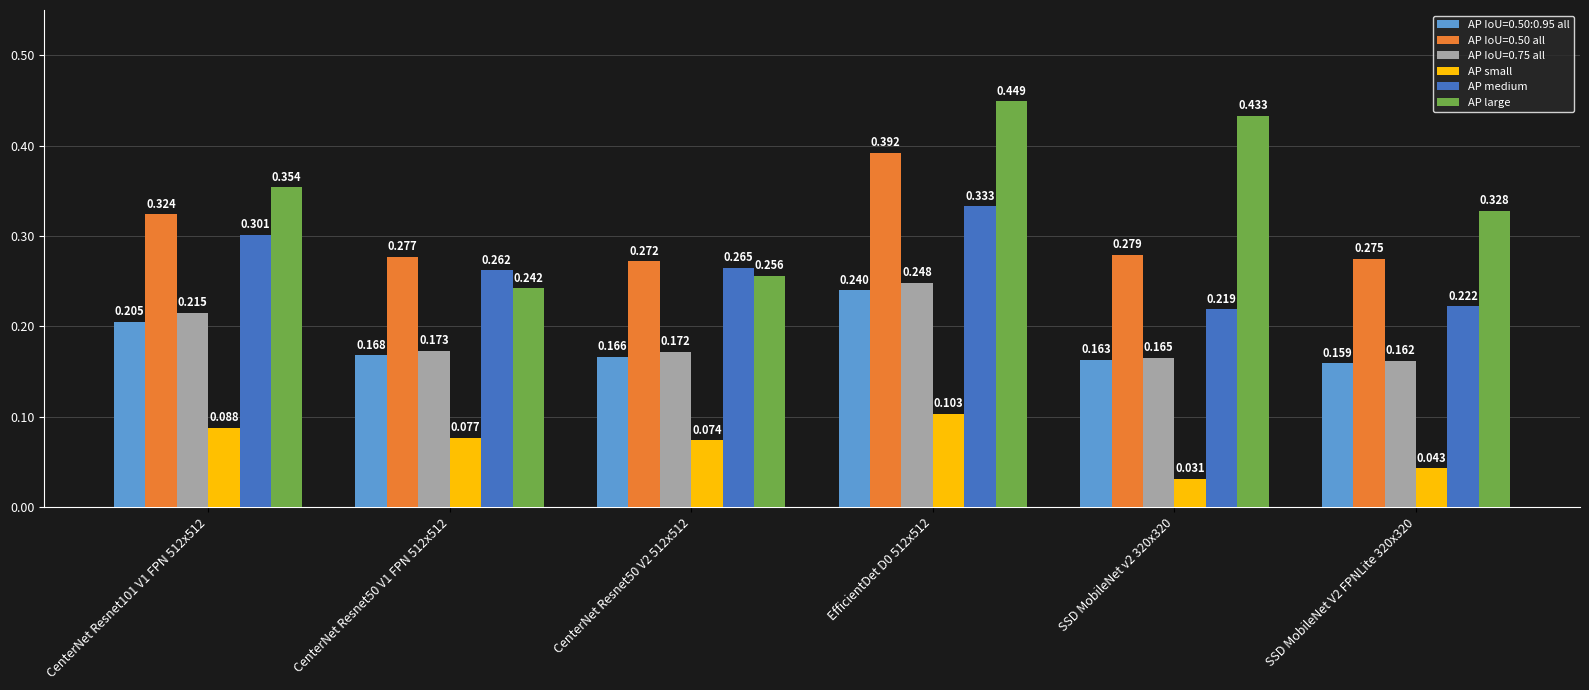

Is the value of AP small at CenterNet Resnet50 V1 FPN 512x512 greater than the value of AP large at SSD MobileNet v2 320x320?

No